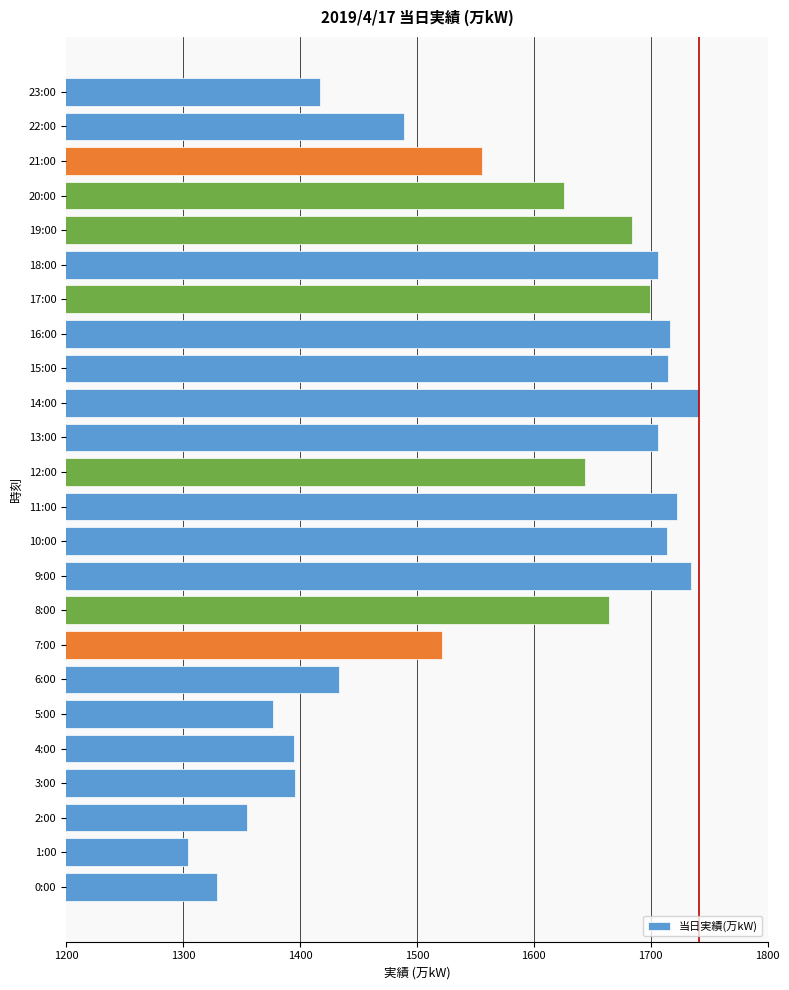

True or false: the data shows 1644 at 12:00.

True